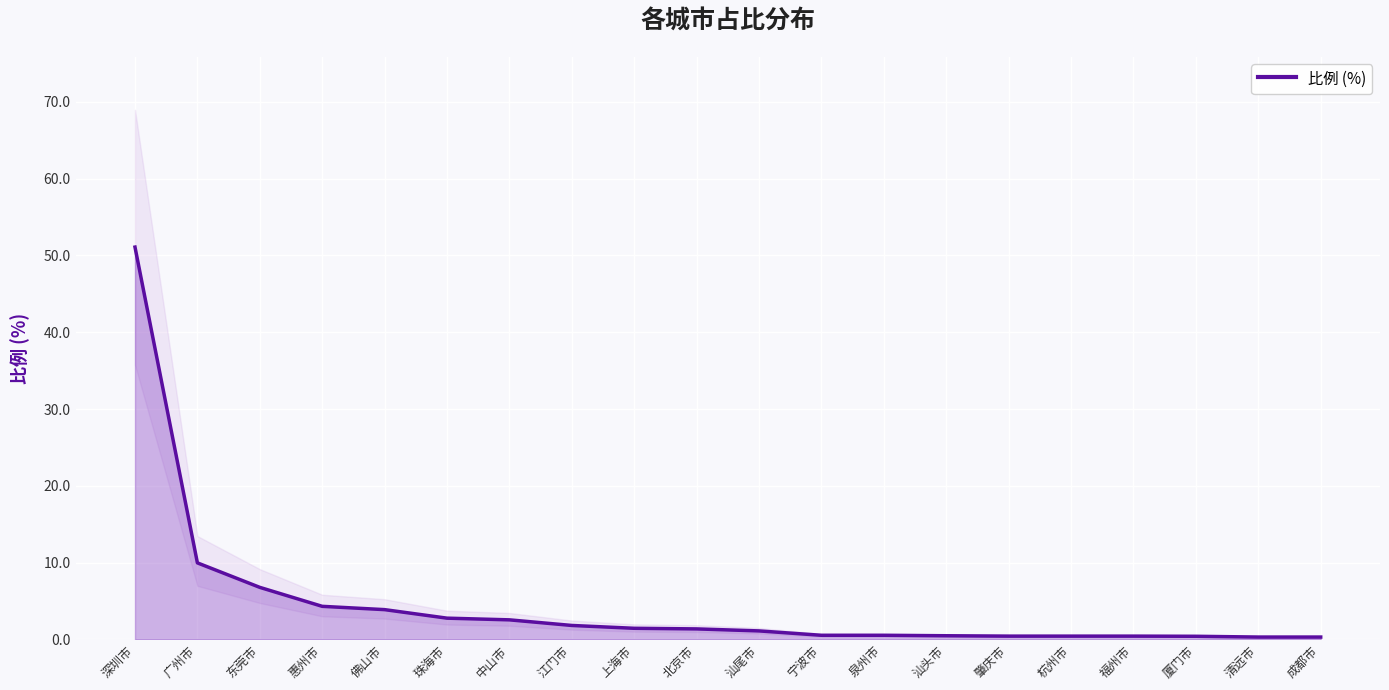

What is the value of the 8th point from the left?

1.8